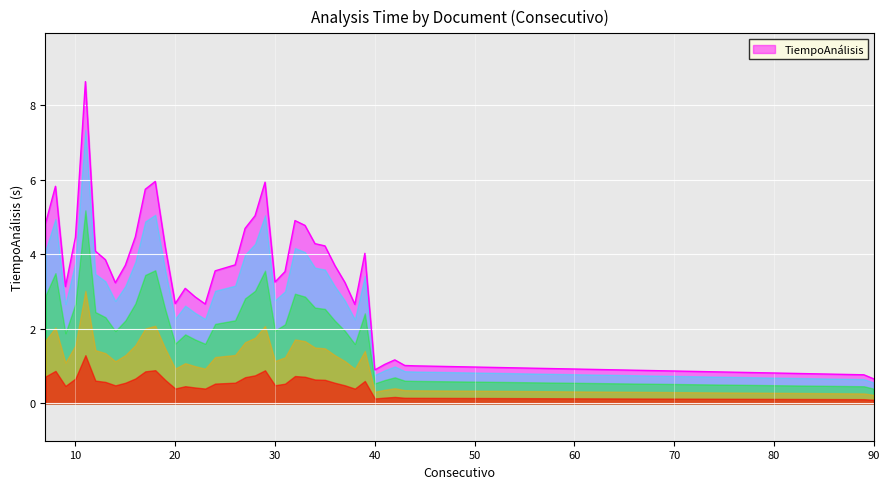

What is the smallest value displayed?

0.7